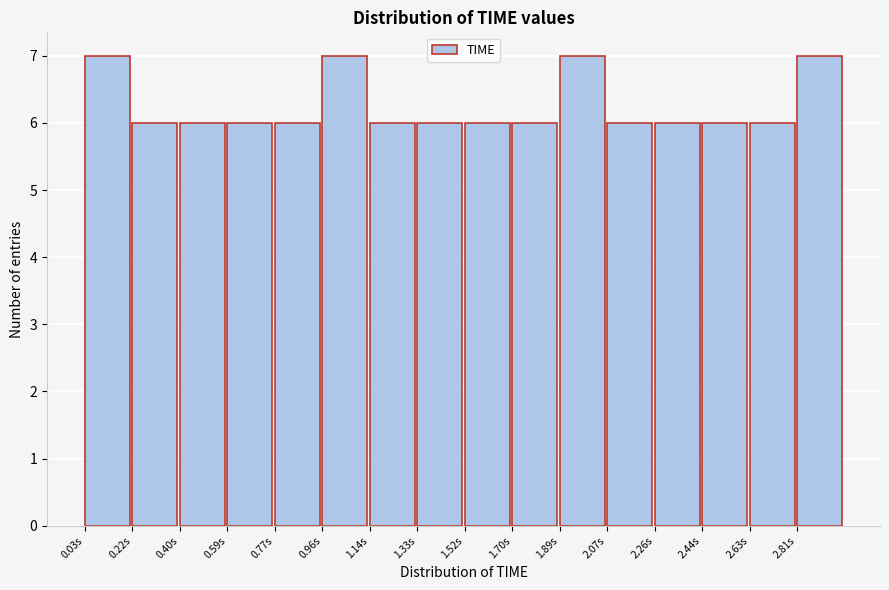

Reading left to right, list every bar in this chart as the range it spans on the x-axis followed by its height. Neither the bar edges nor the heights are printed on the chart, so give them approximately, as read against the axes.

0.04 to 0.22: 7
0.22 to 0.40: 6
0.40 to 0.58: 6
0.58 to 0.78: 6
0.78 to 0.96: 6
0.96 to 1.14: 7
1.14 to 1.32: 6
1.32 to 1.52: 6
1.52 to 1.70: 6
1.70 to 1.88: 6
1.88 to 2.08: 7
2.08 to 2.26: 6
2.26 to 2.44: 6
2.44 to 2.62: 6
2.62 to 2.82: 6
2.82 to 3.00: 7